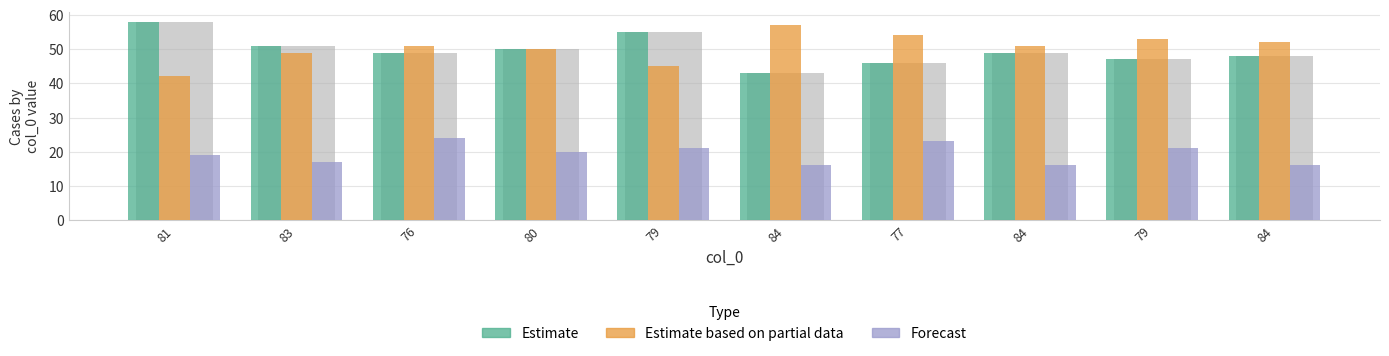

What is the smallest value displayed?

16